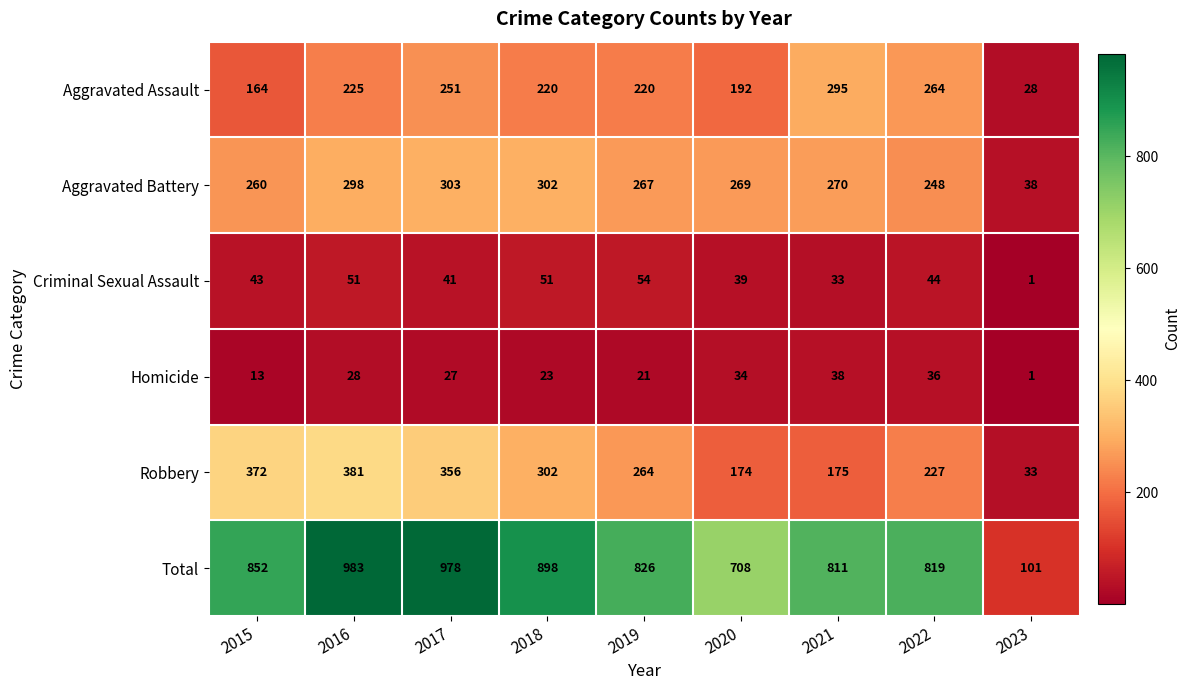

What is the sum of the Homicide values at 2016 and 2017?

55